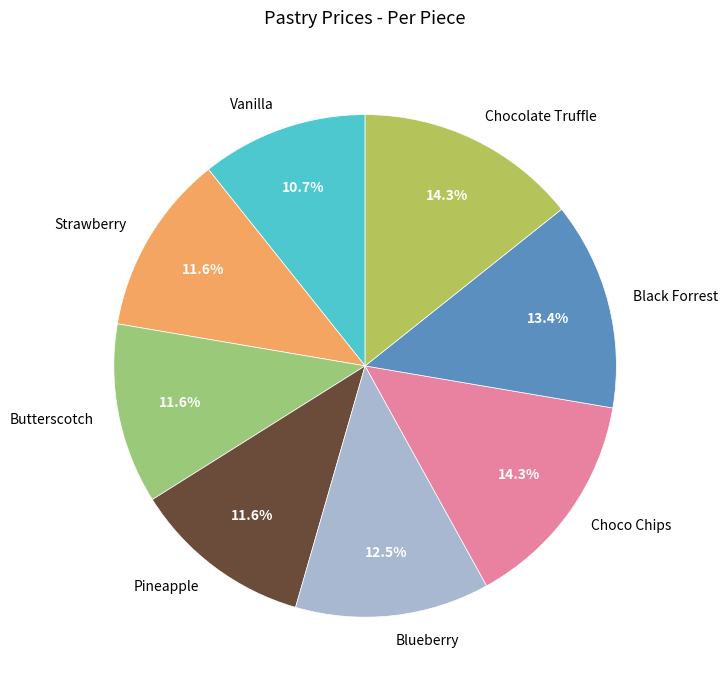

What percentage do Strawberry and Chocolate Truffle together represent?

25.9%